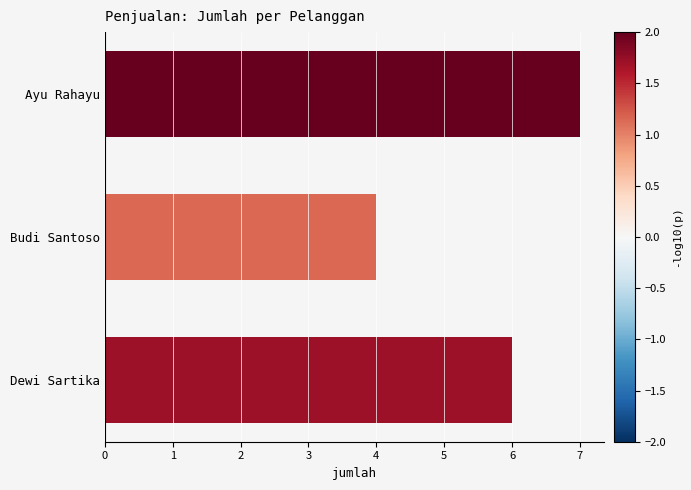

What is the ratio of the value at Budi Santoso to the value at Ayu Rahayu?

0.6